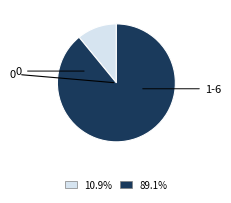

Does any single category account for the majority?

Yes